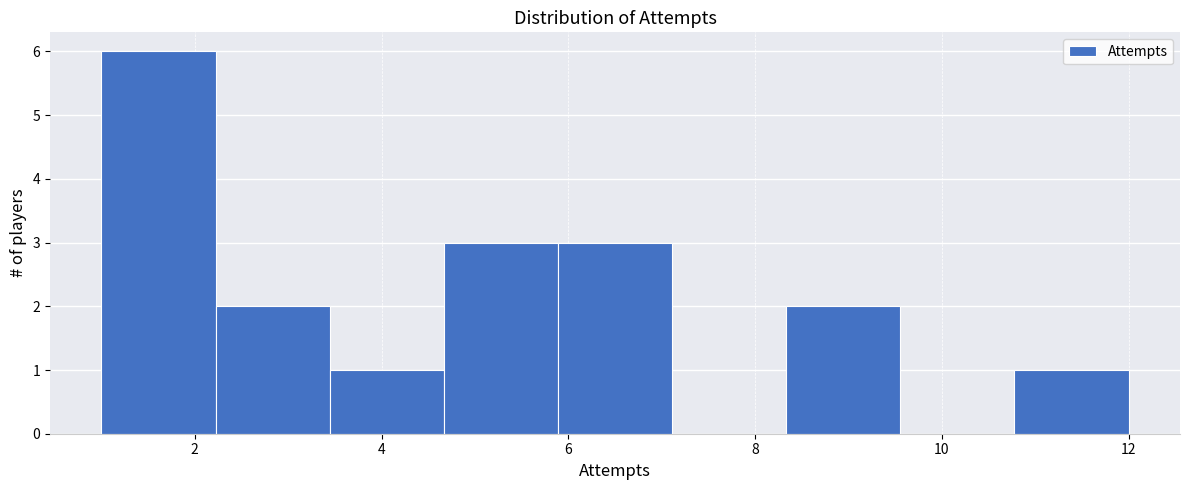

Reading left to right, list every bar in this chart as the range it spans on the x-axis followed by its height. Neither the bar edges nor the heights are printed on the chart, so give them approximately, as read against the axes.

1.0 to 2.2: 6
2.2 to 3.4: 2
3.4 to 4.6: 1
4.6 to 5.8: 3
5.8 to 7.2: 3
7.2 to 8.4: 0
8.4 to 9.6: 2
9.6 to 10.8: 0
10.8 to 12.0: 1